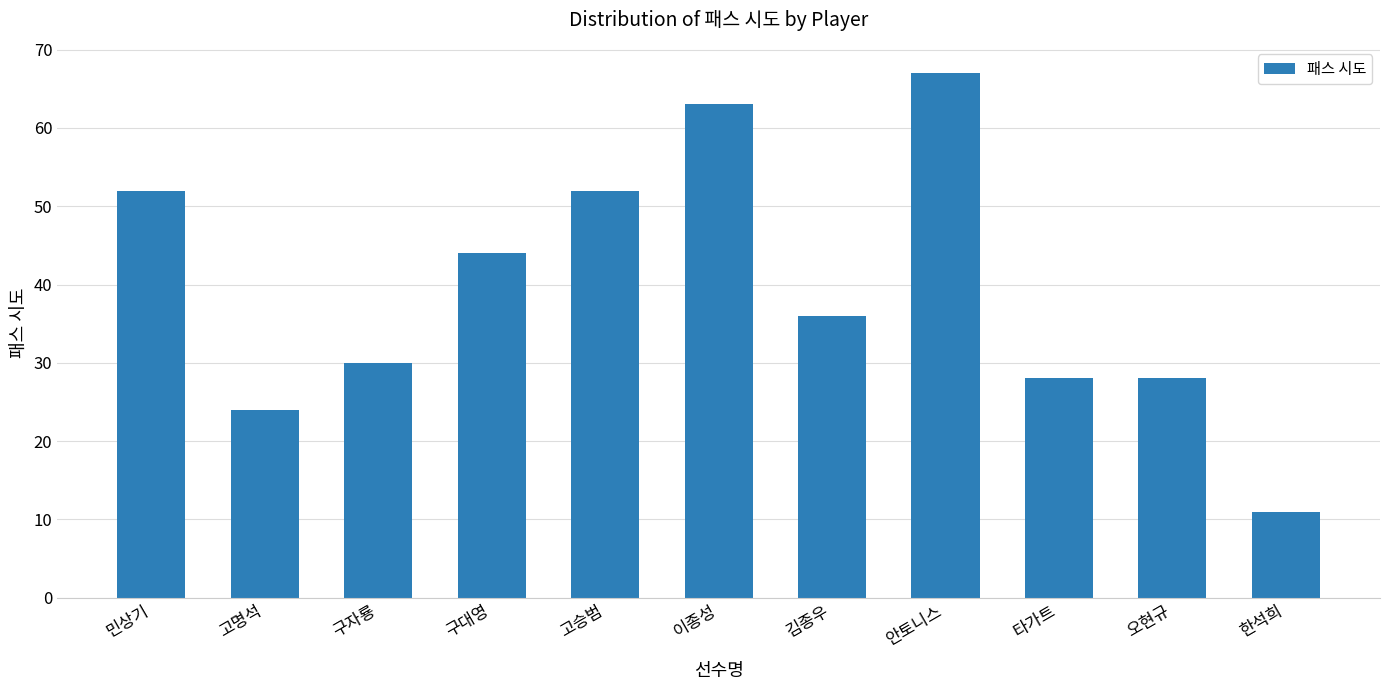

Reading left to right, list all the values displayed in this chart.

민상기=52	고명석=24	구자룡=30	구대영=44	고승범=52	이종성=63	김종우=36	안토니스=67	타가트=28	오현규=28	한석희=11